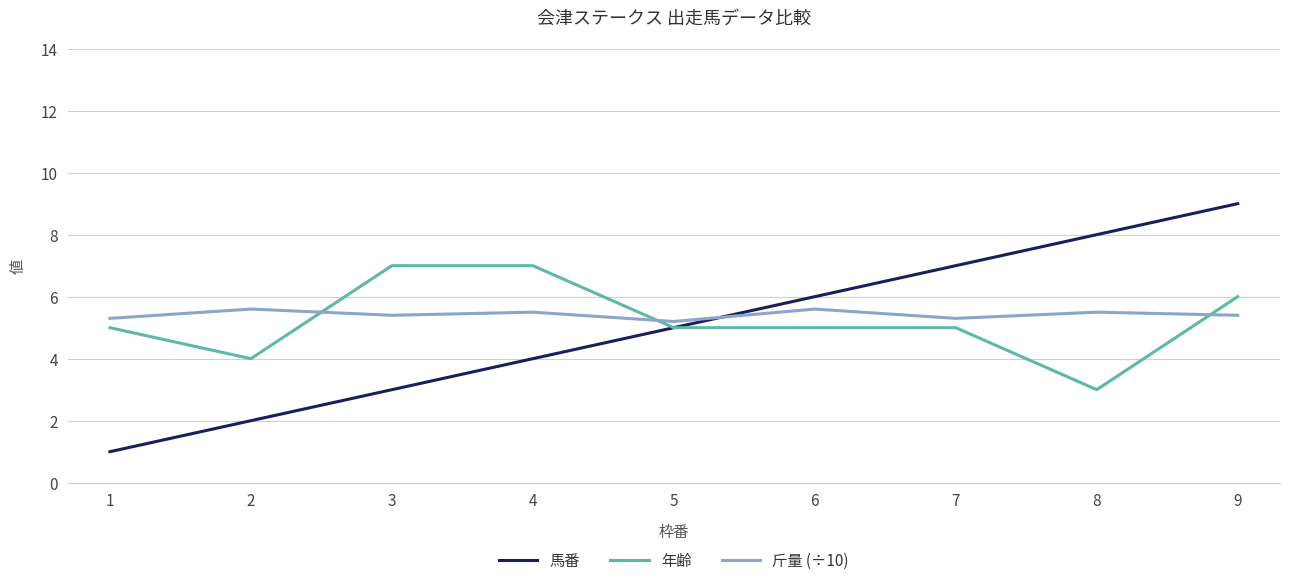

Which series ends up on top after the final intersection of 斤量 (÷10) and 年齢?

年齢